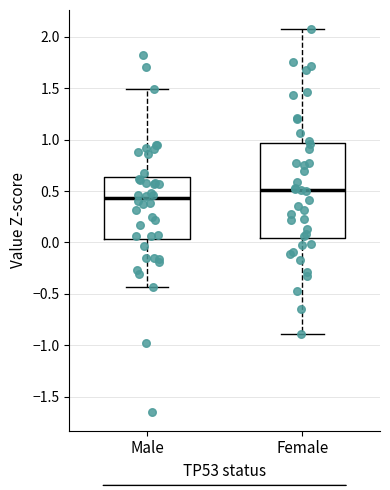

Reading left to right, transcribe this box plot: for each box, give where its median line is, the range the box spans, and where its two whiskers end, as read against the y-axis. The values are not printed on the chart, so give them approximately, as read against the axis.

Male: median 0.45, box 0.05 to 0.65, whiskers -0.45 to 1.50
Female: median 0.50, box 0.05 to 0.95, whiskers -0.90 to 2.10